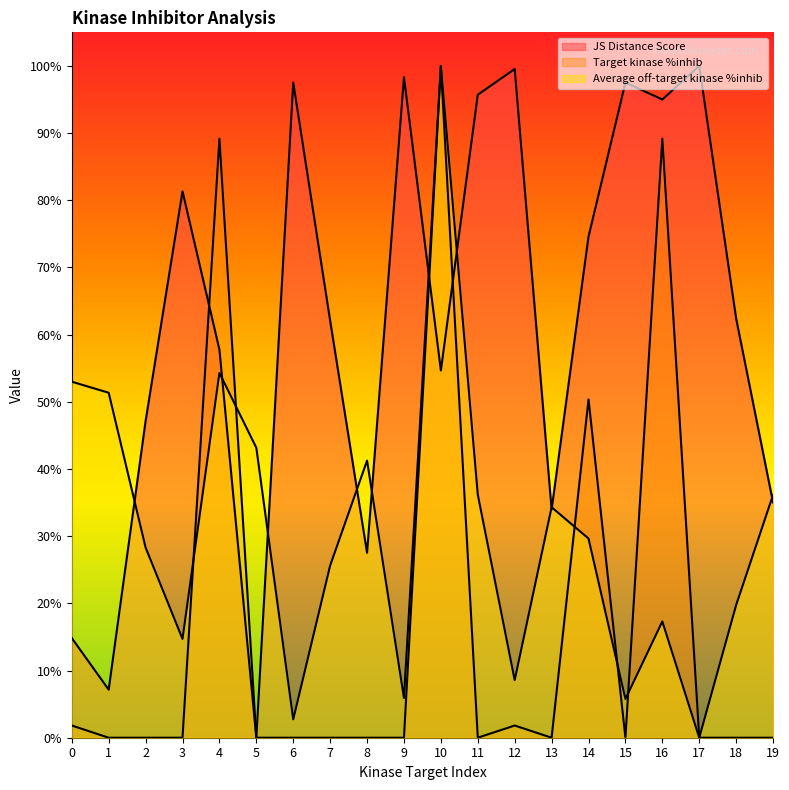

How many times do Target kinase %inhib and JS Distance Score cross each other?

3